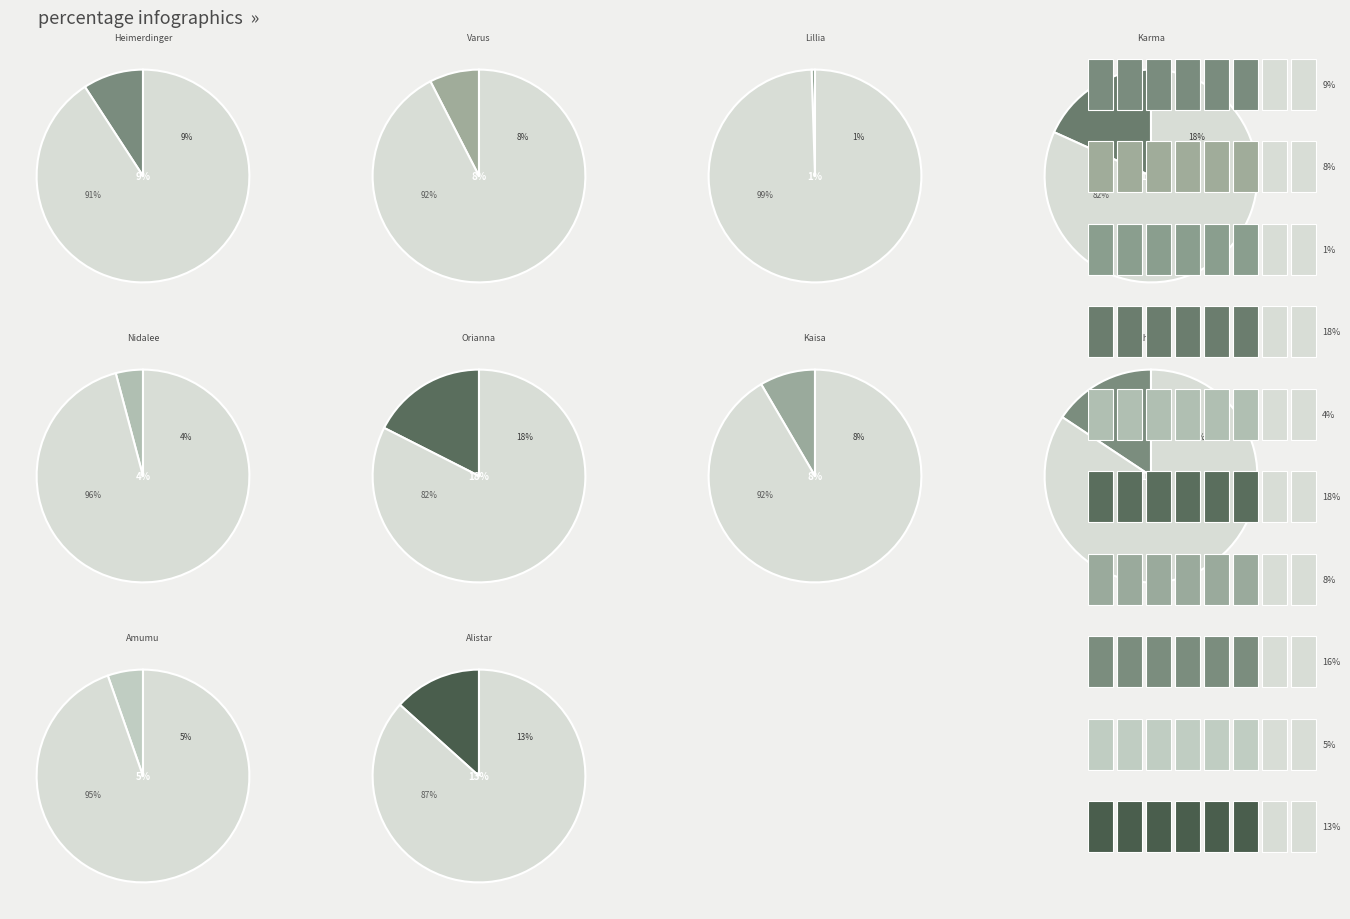

Which category has the biggest portion of the pie?

Karma